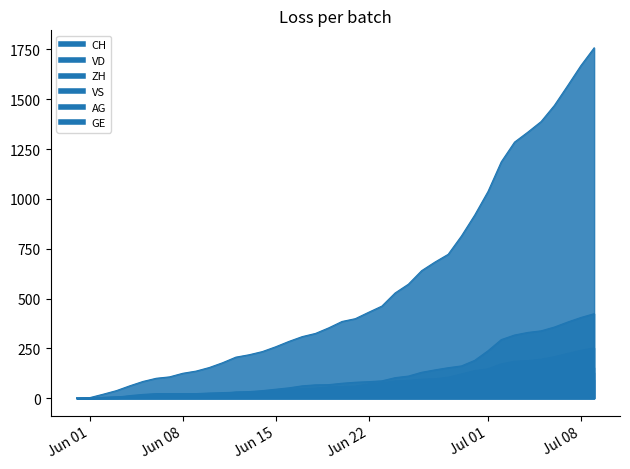

The VS series shows 19 at 2020-06-10. True or false?

True